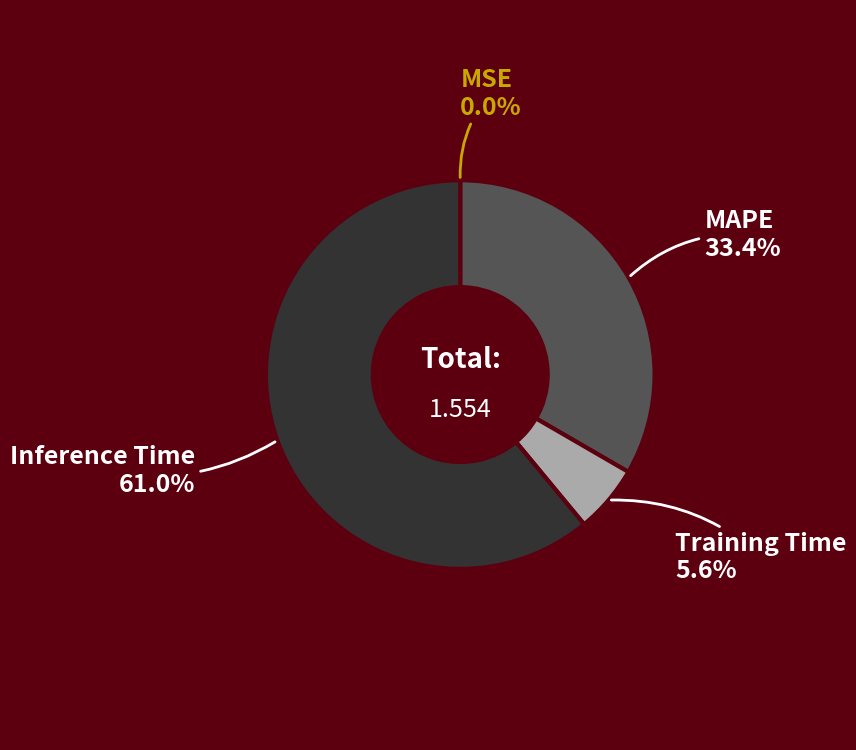

To the nearest percent, what is the average slice percentage?

25%